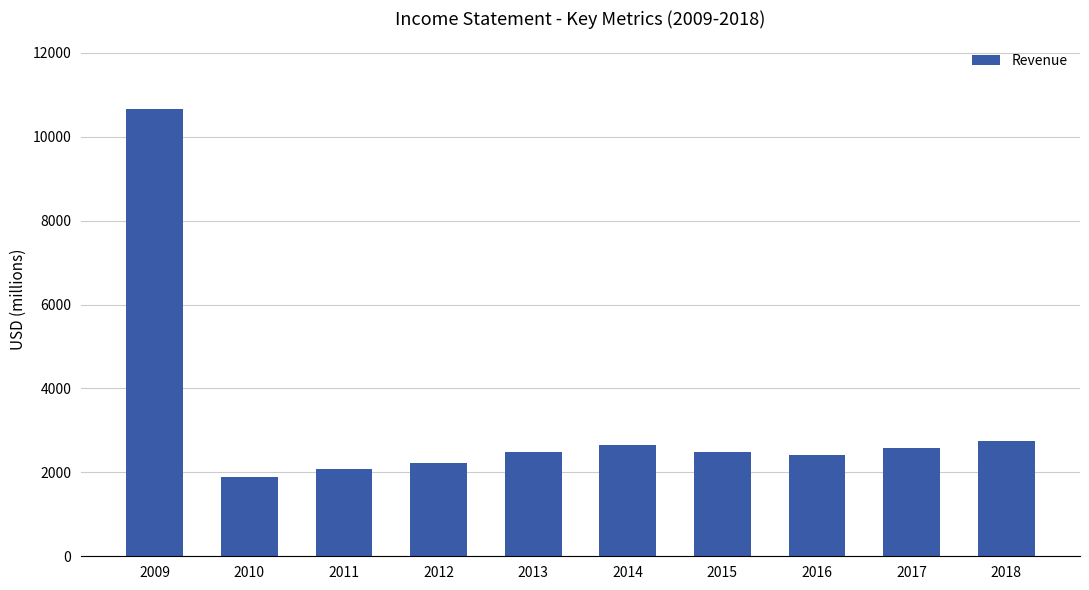

What is the ratio of the value at 2013 to the value at 2010?

1.3